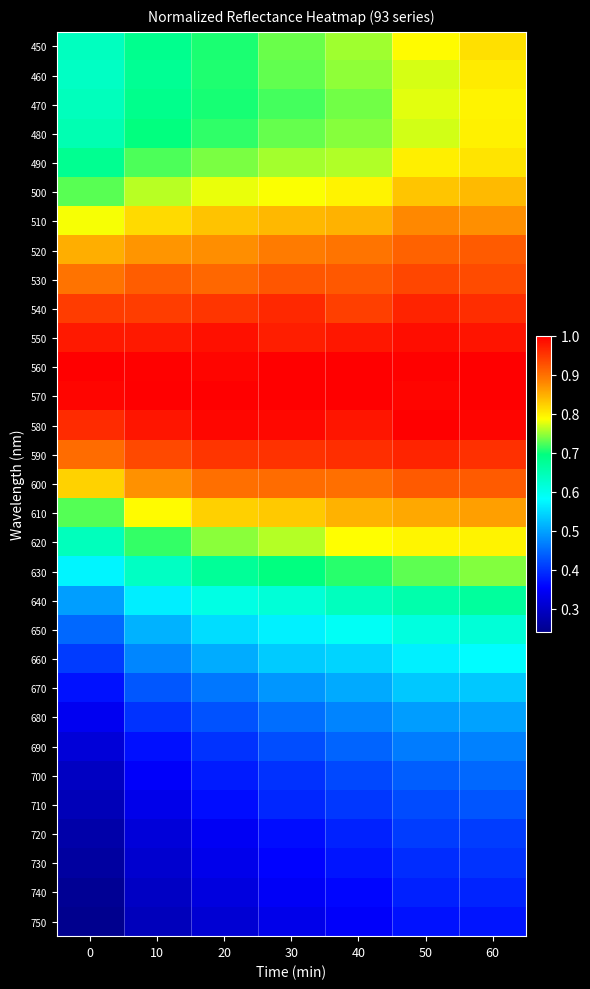

Reading left to right, what are all the values shown in this chart?

row_0: 0.6	0.7	0.7	0.7	0.8	0.8	0.8
row_1: 0.6	0.7	0.7	0.7	0.7	0.8	0.8
row_2: 0.6	0.7	0.7	0.7	0.7	0.8	0.8
row_3: 0.7	0.7	0.7	0.7	0.7	0.8	0.8
row_4: 0.7	0.7	0.7	0.8	0.8	0.8	0.8
row_5: 0.7	0.8	0.8	0.8	0.8	0.8	0.8
row_6: 0.8	0.8	0.8	0.8	0.8	0.9	0.9
row_7: 0.8	0.9	0.9	0.9	0.9	0.9	0.9
row_8: 0.9	0.9	0.9	0.9	0.9	0.9	0.9
row_9: 0.9	0.9	1.0	1.0	0.9	1.0	1.0
row_10: 1.0	1.0	1.0	1.0	1.0	1.0	1.0
row_11: 1.0	1.0	1.0	1.0	1.0	1.0	1.0
row_12: 1.0	1.0	1.0	1.0	1.0	1.0	1.0
row_13: 1.0	1.0	1.0	1.0	1.0	1.0	1.0
row_14: 0.9	0.9	1.0	1.0	1.0	1.0	1.0
row_15: 0.8	0.9	0.9	0.9	0.9	0.9	0.9
row_16: 0.7	0.8	0.8	0.8	0.8	0.9	0.9
row_17: 0.6	0.7	0.7	0.8	0.8	0.8	0.8
row_18: 0.6	0.6	0.7	0.7	0.7	0.7	0.7
row_19: 0.5	0.6	0.6	0.6	0.6	0.7	0.7
row_20: 0.4	0.5	0.6	0.6	0.6	0.6	0.6
row_21: 0.4	0.5	0.5	0.5	0.5	0.6	0.6
row_22: 0.4	0.4	0.5	0.5	0.5	0.5	0.5
row_23: 0.3	0.4	0.4	0.5	0.5	0.5	0.5
row_24: 0.3	0.4	0.4	0.4	0.4	0.5	0.5
row_25: 0.3	0.4	0.4	0.4	0.4	0.4	0.4
row_26: 0.3	0.3	0.4	0.4	0.4	0.4	0.4
row_27: 0.3	0.3	0.3	0.4	0.4	0.4	0.4
row_28: 0.3	0.3	0.3	0.4	0.4	0.4	0.4
row_29: 0.2	0.3	0.3	0.3	0.4	0.4	0.4
row_30: 0.2	0.3	0.3	0.3	0.4	0.4	0.4